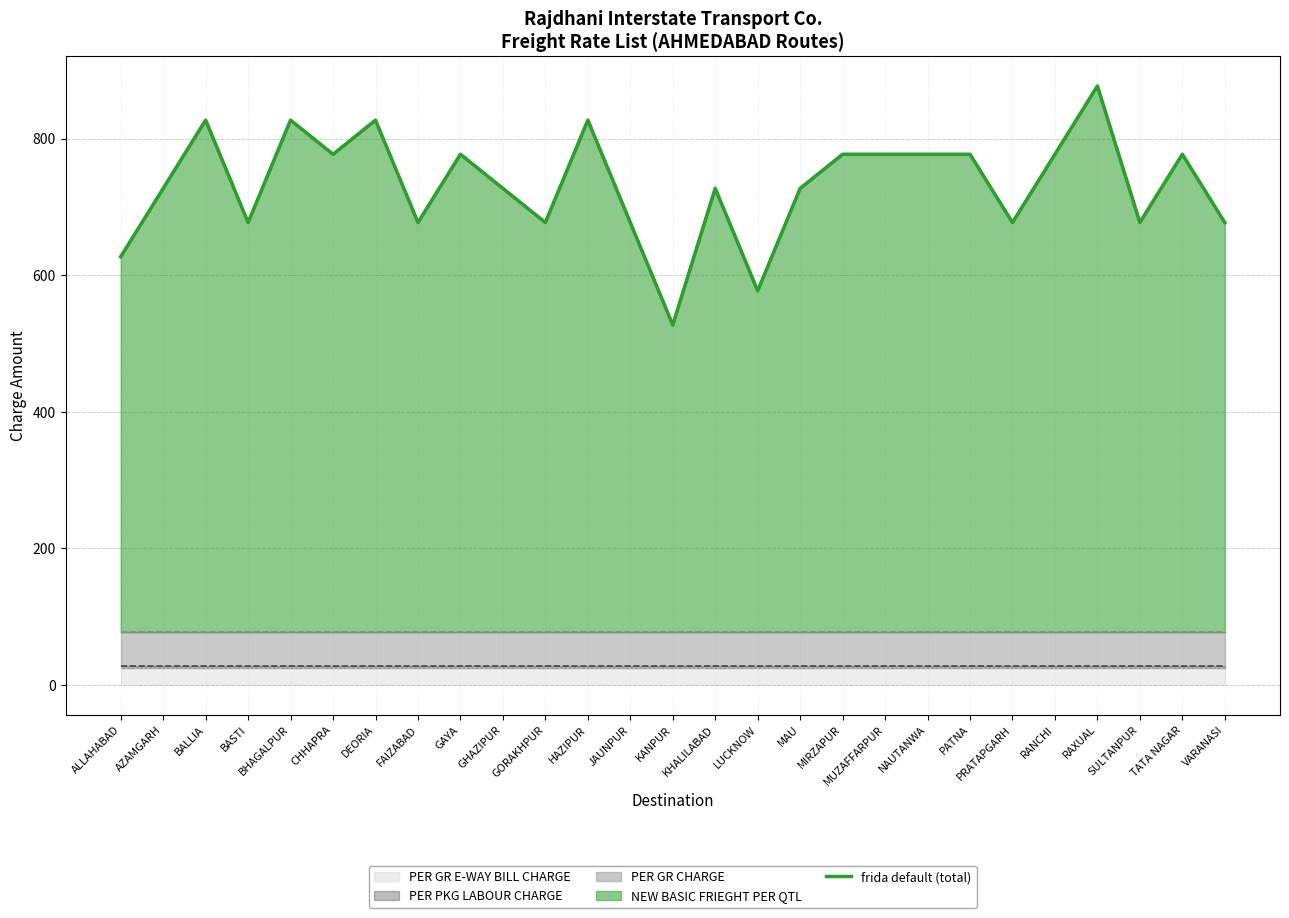

What is the difference between the second highest and second lowest values?

250